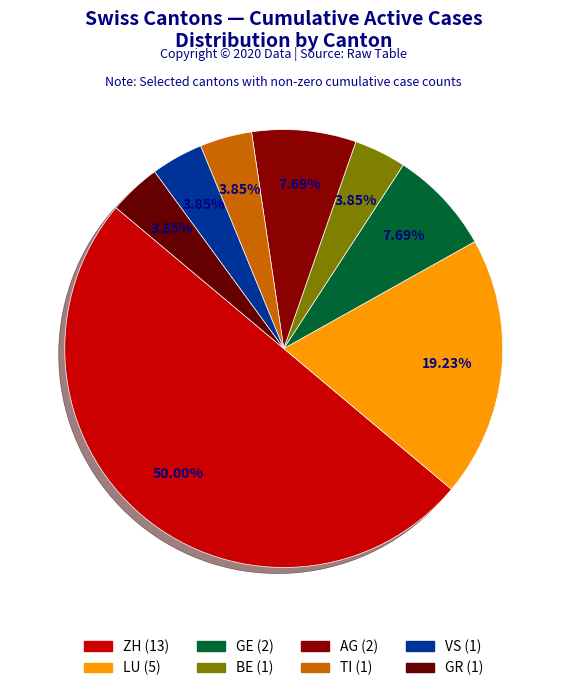

How many slices are in this pie chart?

8